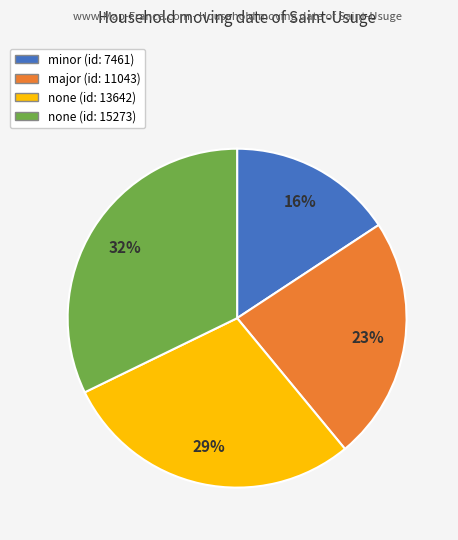

Is none (id: 13642) the majority of the pie?

No